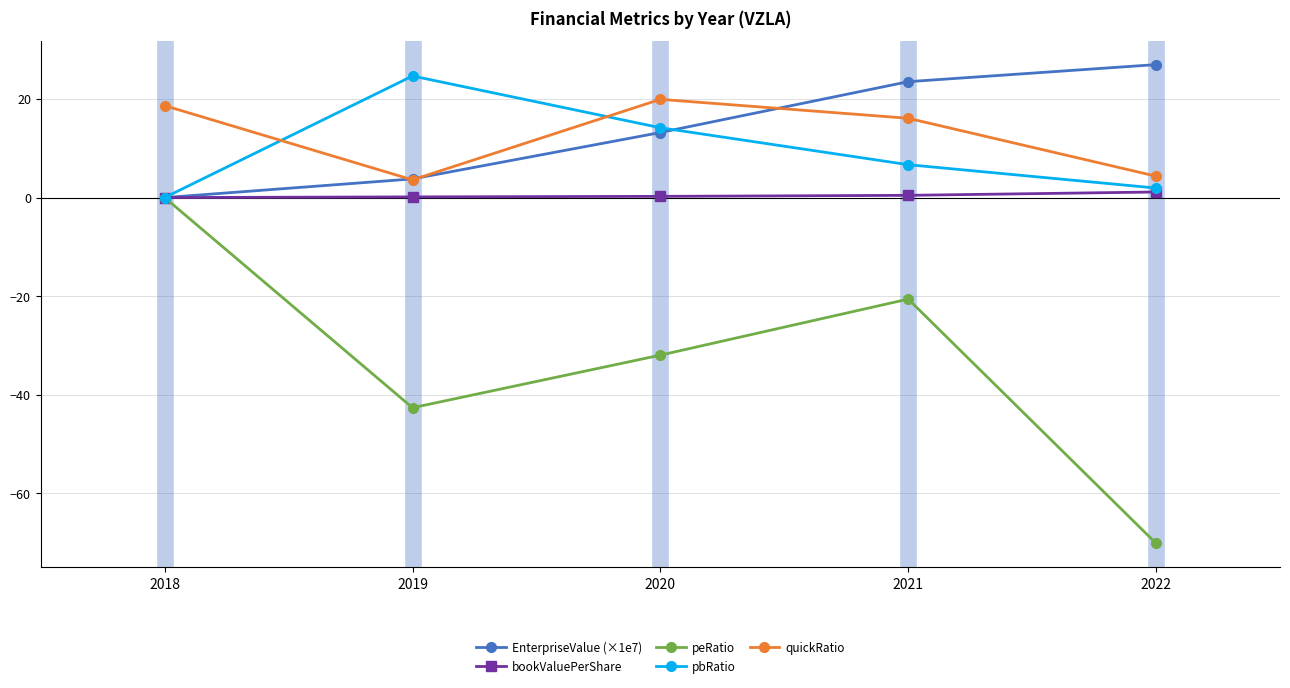

True or false: peRatio and quickRatio cross at least once.

False